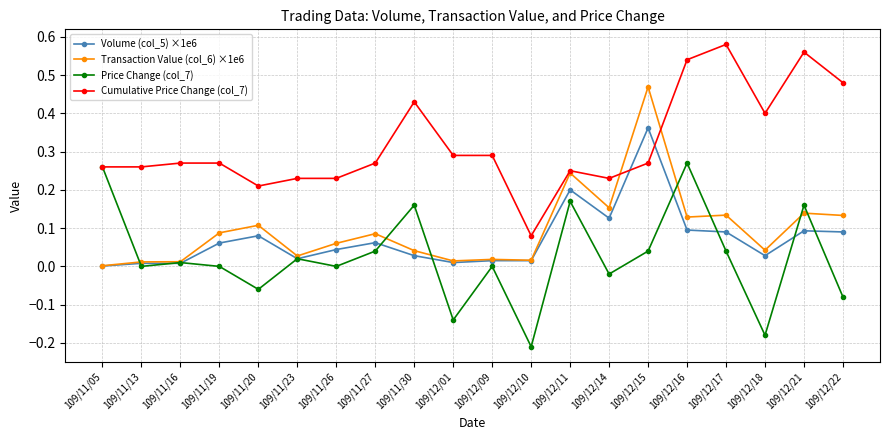

Which category has the lowest value across all series?

109/12/10